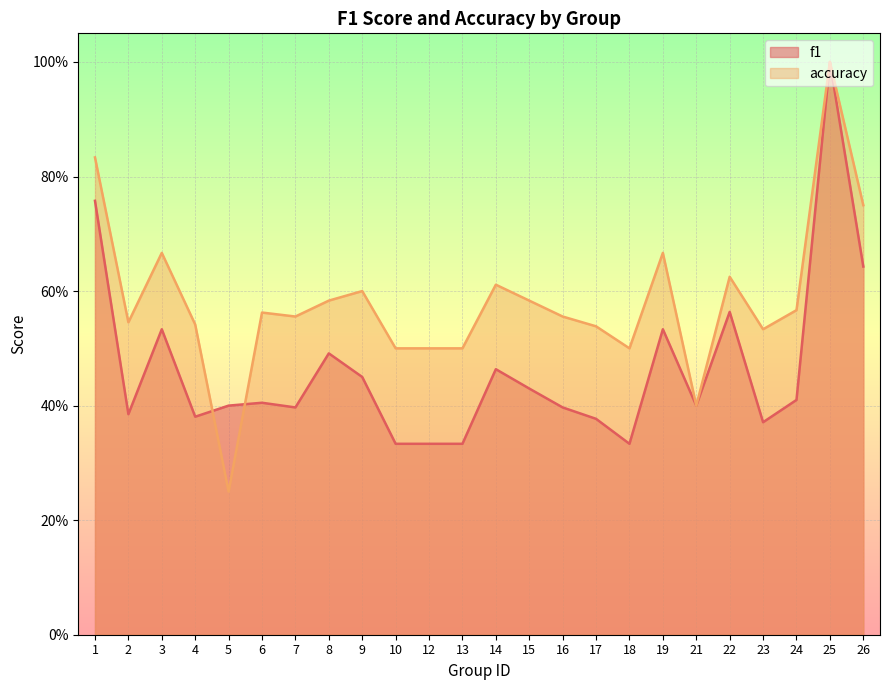

The accuracy series shows 0.6 at 6. True or false?

True